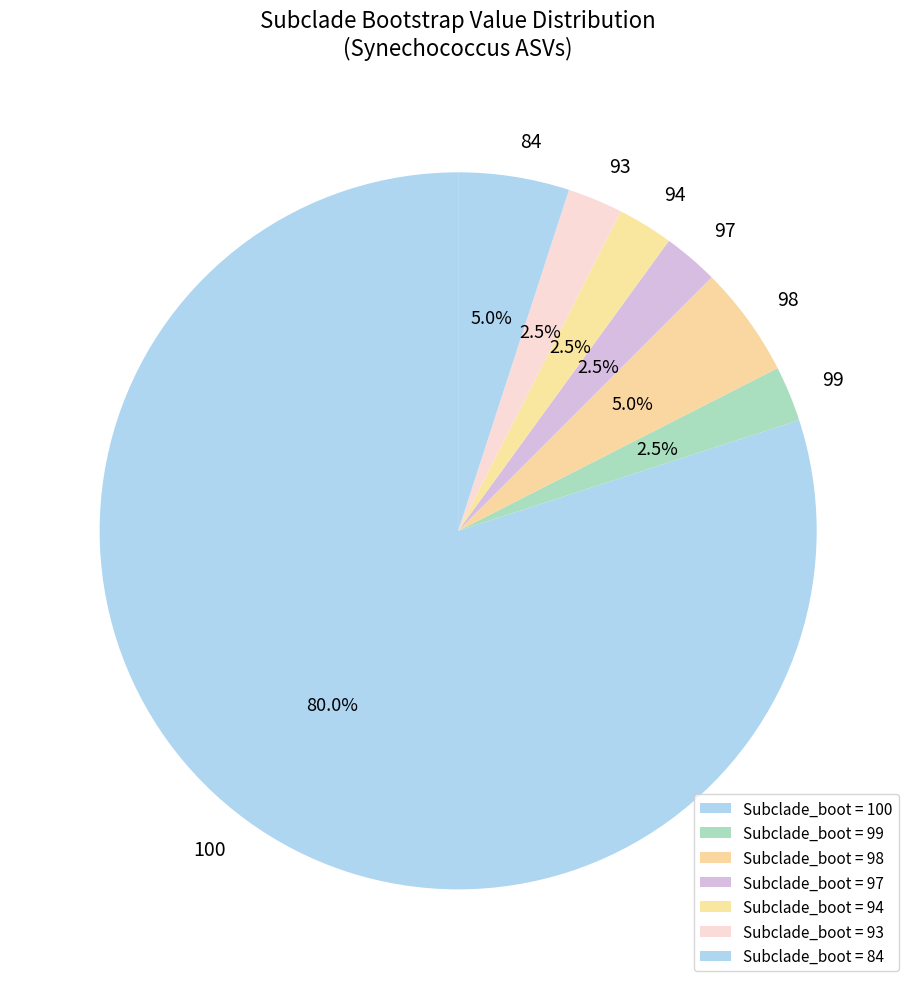

Count the number of slices in the pie.

7